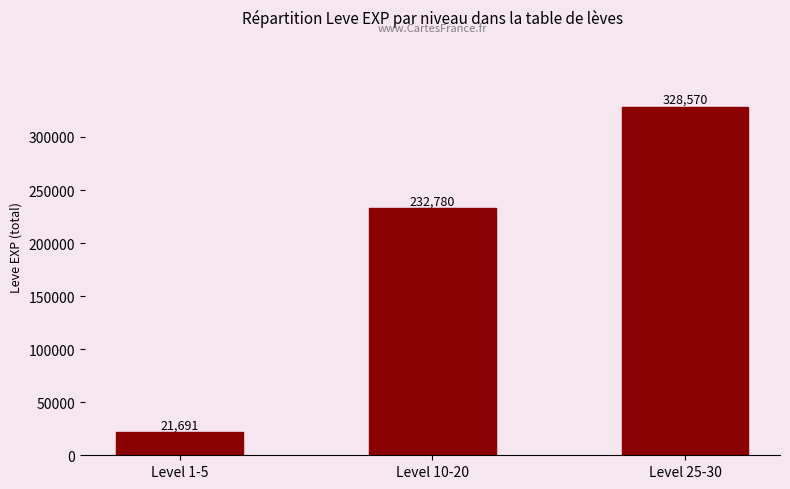

What is the label of the 1st bar from the right?

Level 25-30